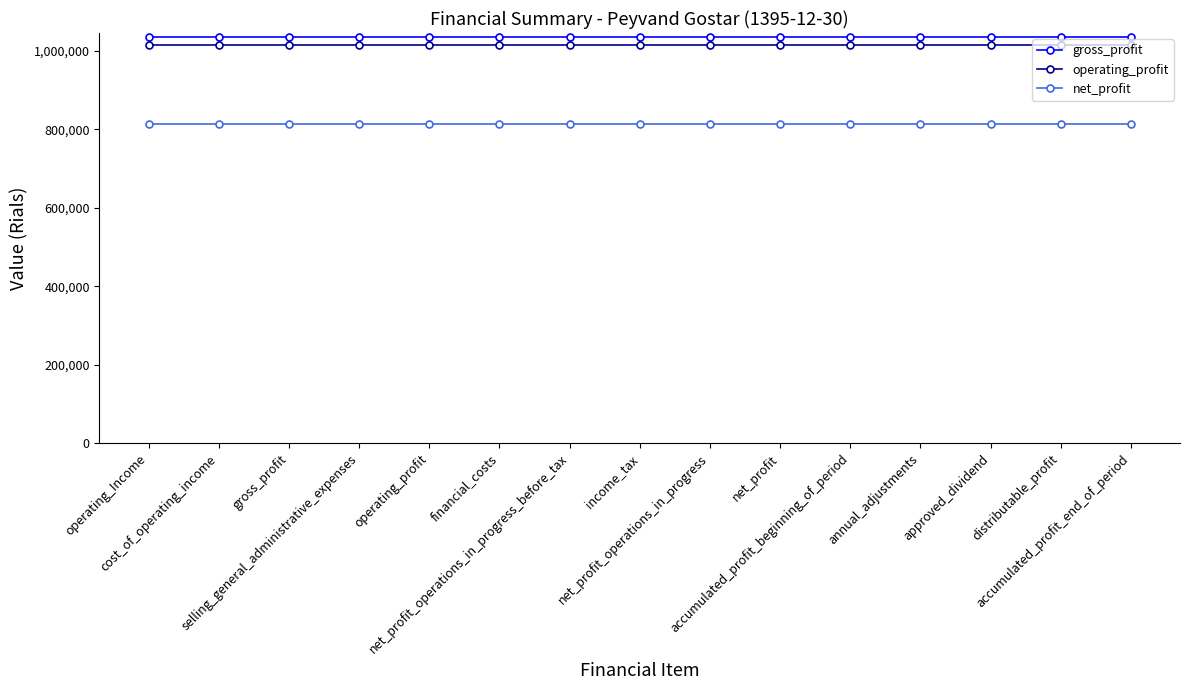

What is the maximum value shown in the chart?

1034277